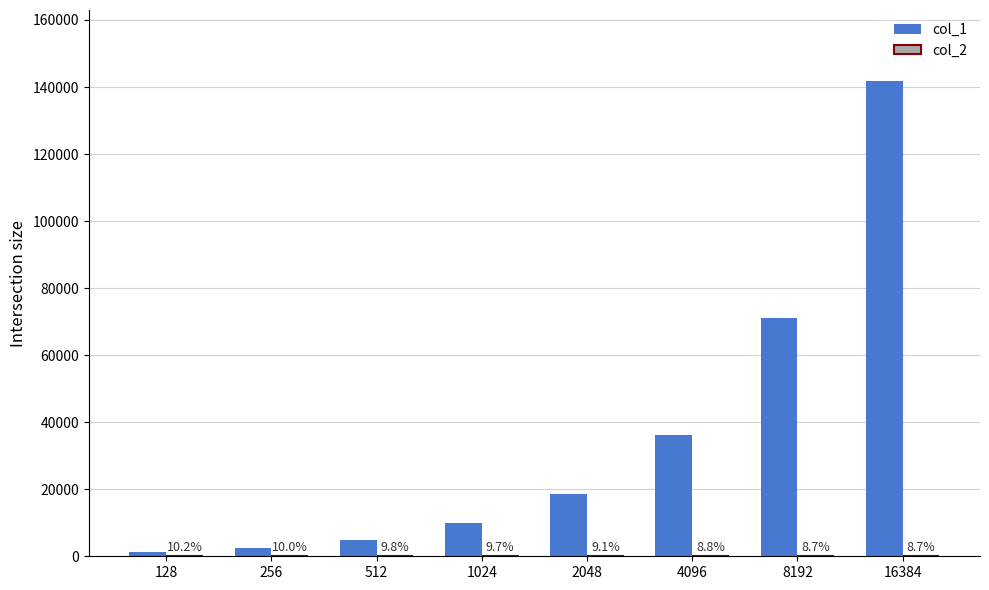

Between 512 and 1024, which series saw the biggest shift?

col_1